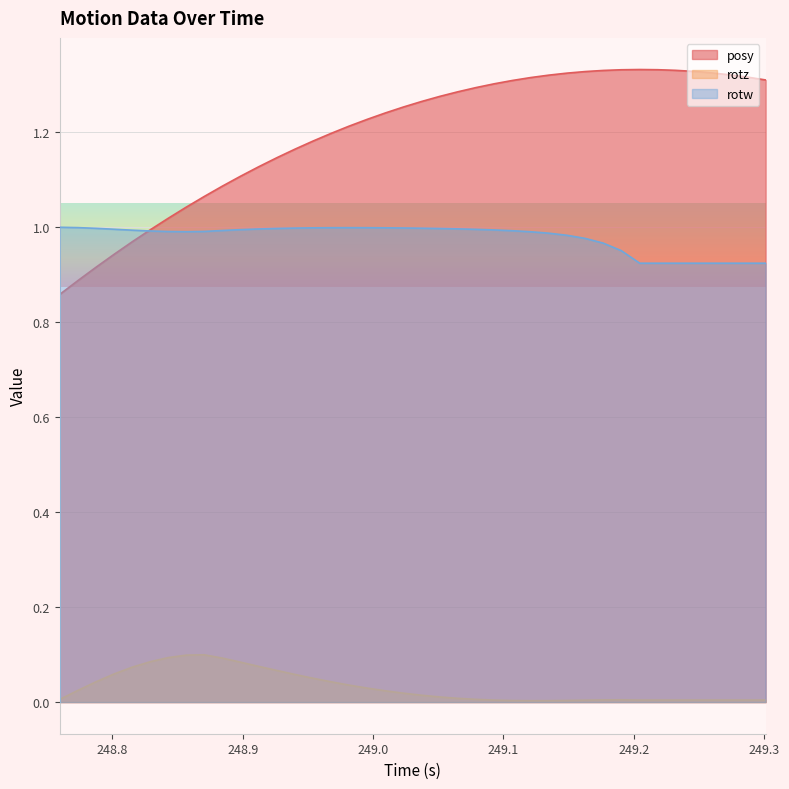

Which series has the largest total across all categories?

posy